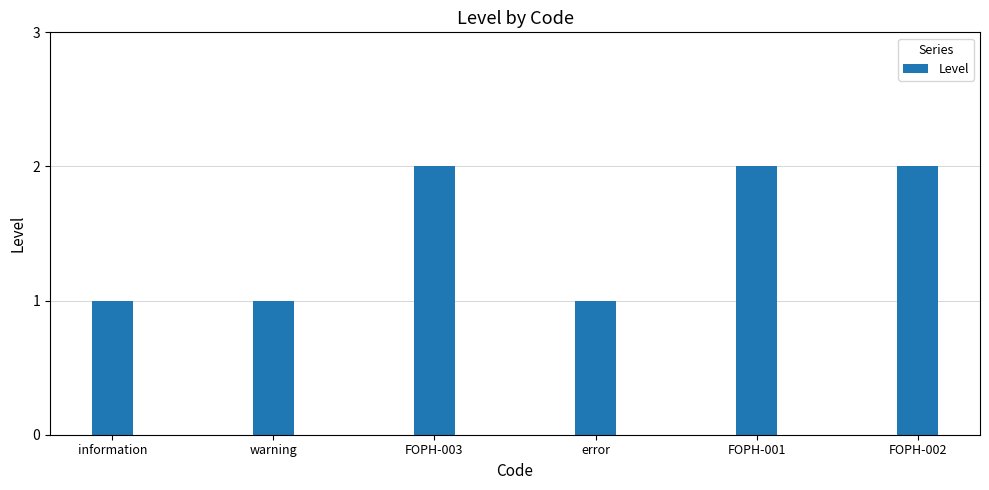

The chart shows a value of 2 at error. True or false?

False